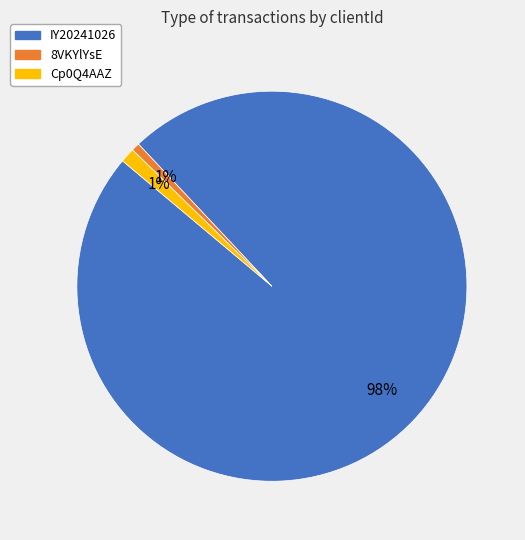

What percentage is the Cp0Q4AAZ slice, to the nearest percent?

1%